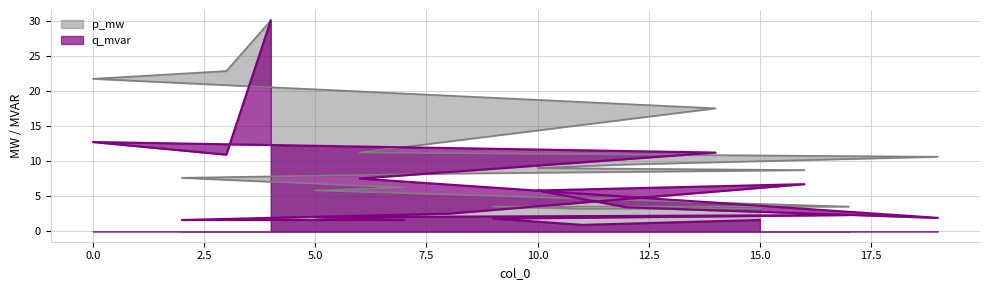

Reading left to right, extract all data points from this chart.

p_mw: 15=3.2	11=3.2	9=3.5	17=3.5	5=5.8	7=6.2	2=7.6	8=8.2	16=8.7	10=9.0	12=9.5	19=10.6	6=11.2	14=17.5	0=21.7	3=22.8	4=30.0
q_mvar: 15=1.6	11=0.9	9=1.8	17=2.3	5=2.0	7=1.6	2=1.6	8=2.5	16=6.7	10=5.8	12=3.4	19=1.9	6=7.5	14=11.2	0=12.7	3=10.9	4=30.0